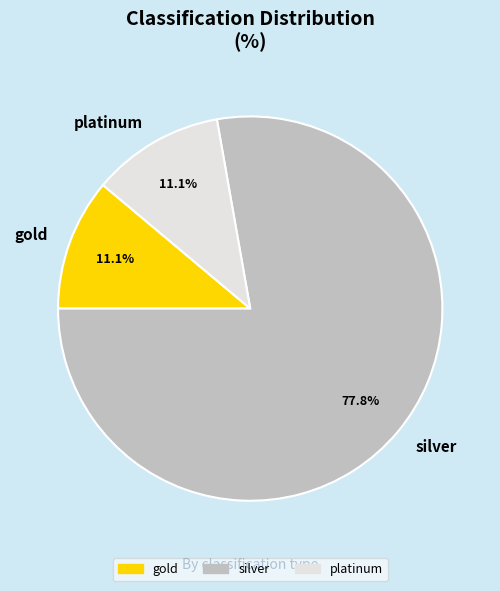

What percentage is the gold slice, to the nearest percent?

11%